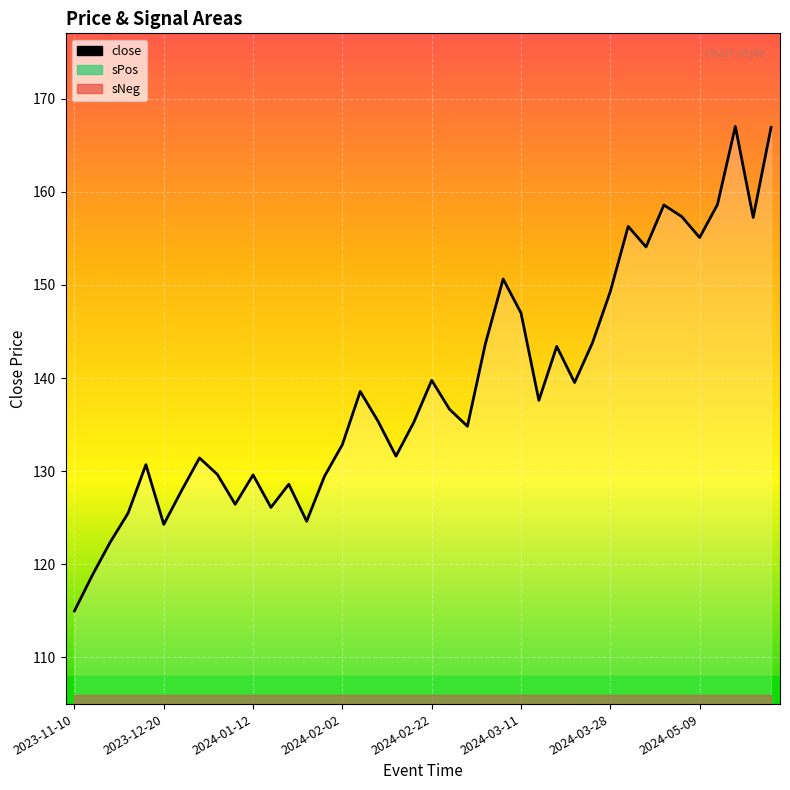

True or false: the data has more than 0 interior local peaks.

True